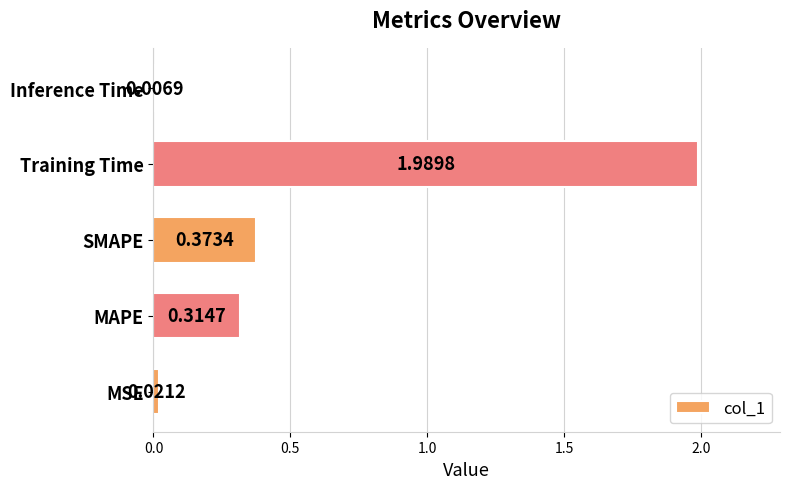

What is the change in value from MSE to Training Time?

+2.0